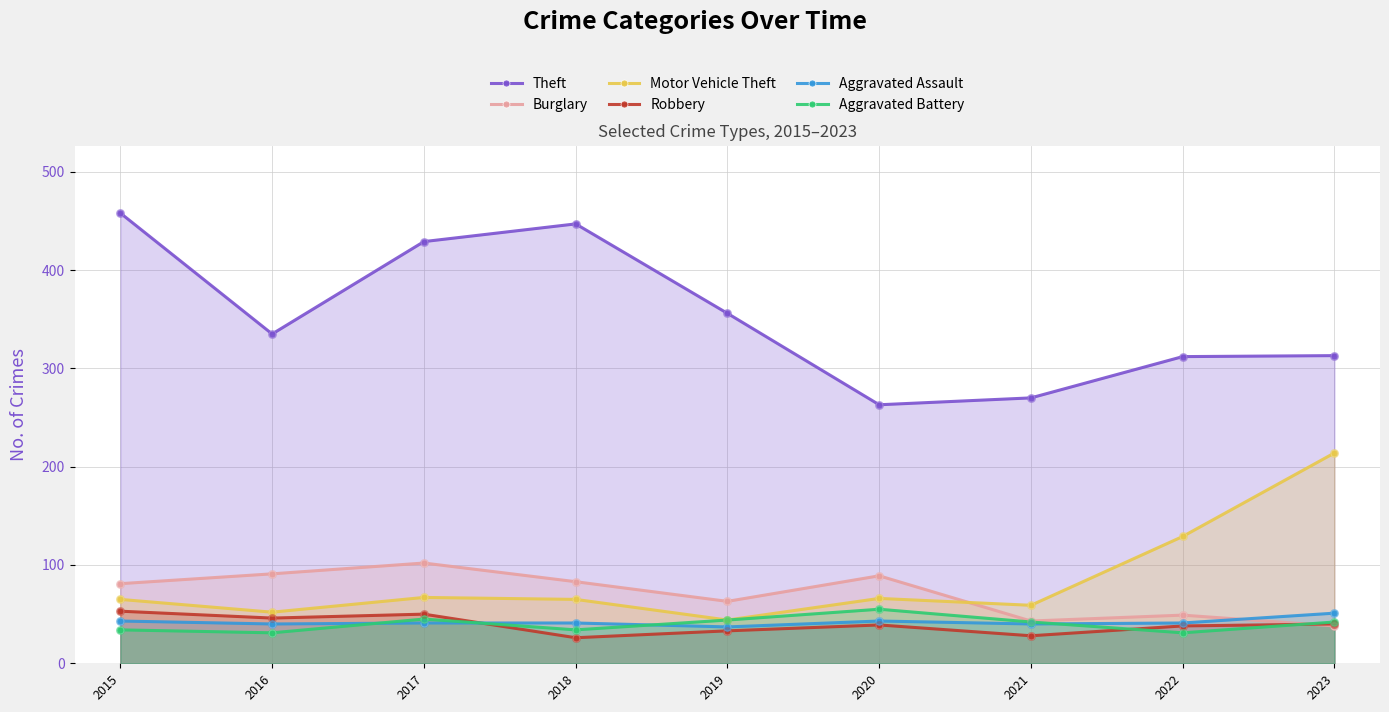

Which series contains the highest Y value?

Theft